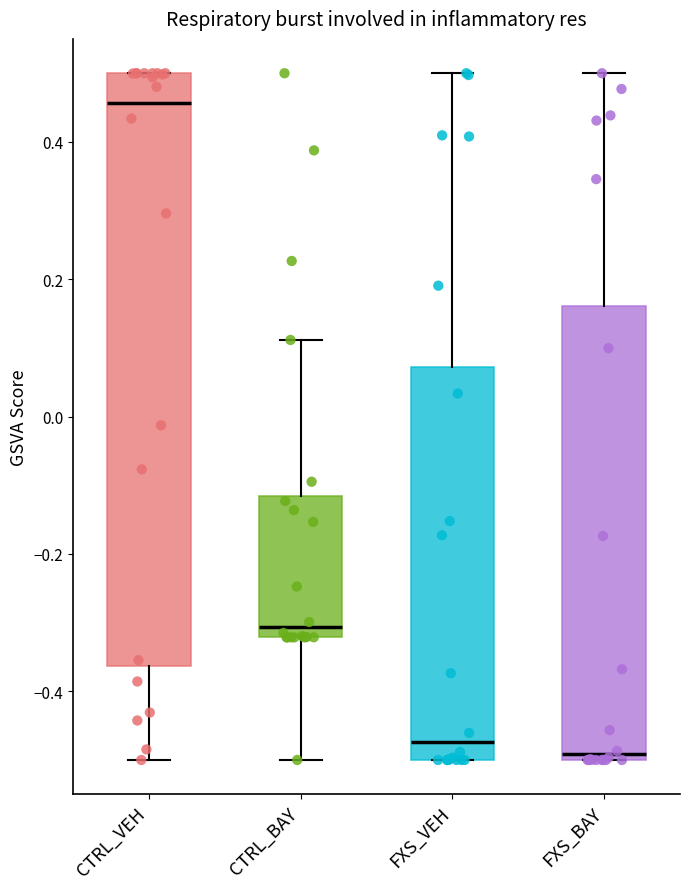

Where does the median line of the box for CTRL_VEH sit on the y-axis? The values are not printed on the chart, so give them approximately, as read against the axis.

0.46